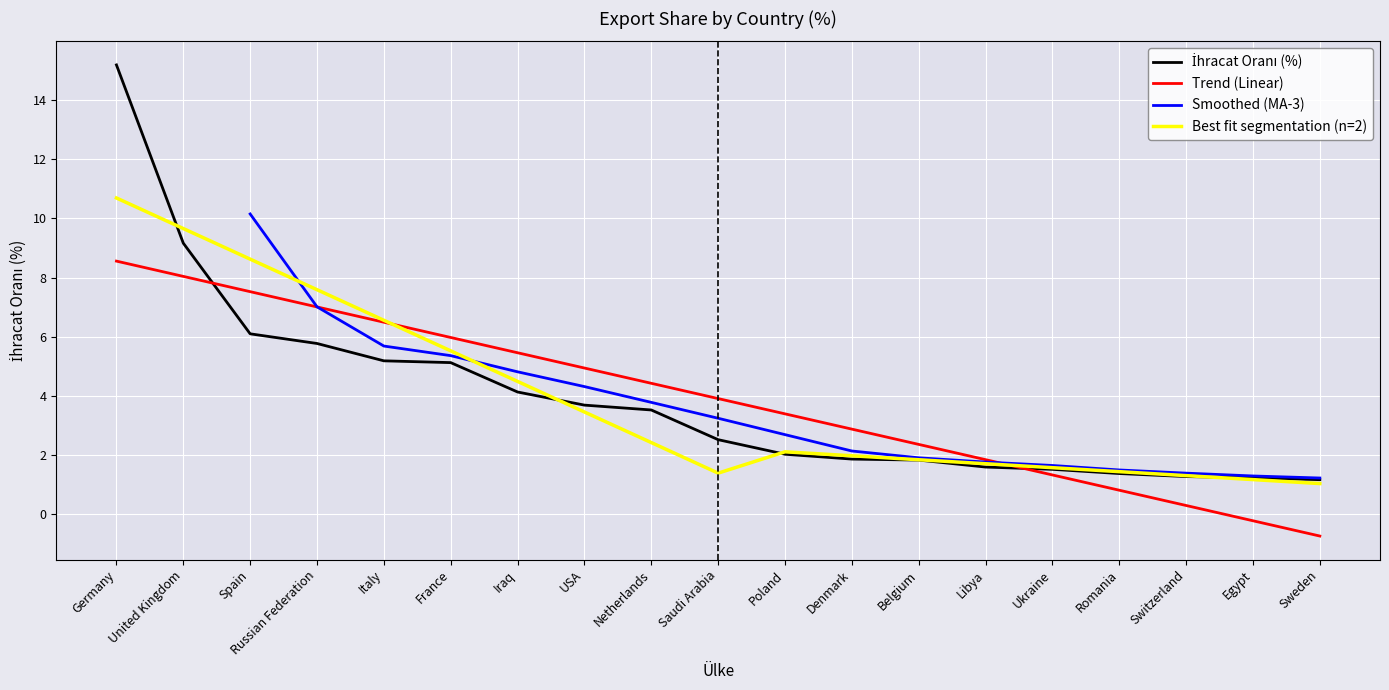

What is the sum of the values at Romania and Poland?

3.4